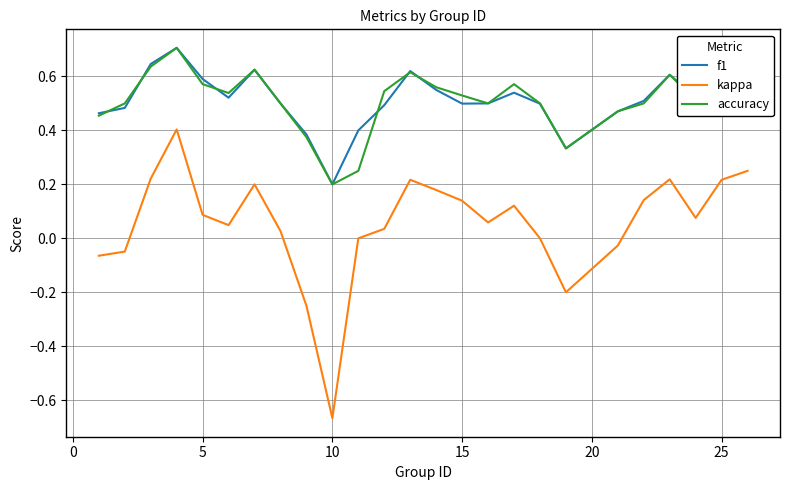

Which series has the widest spread of values?

kappa